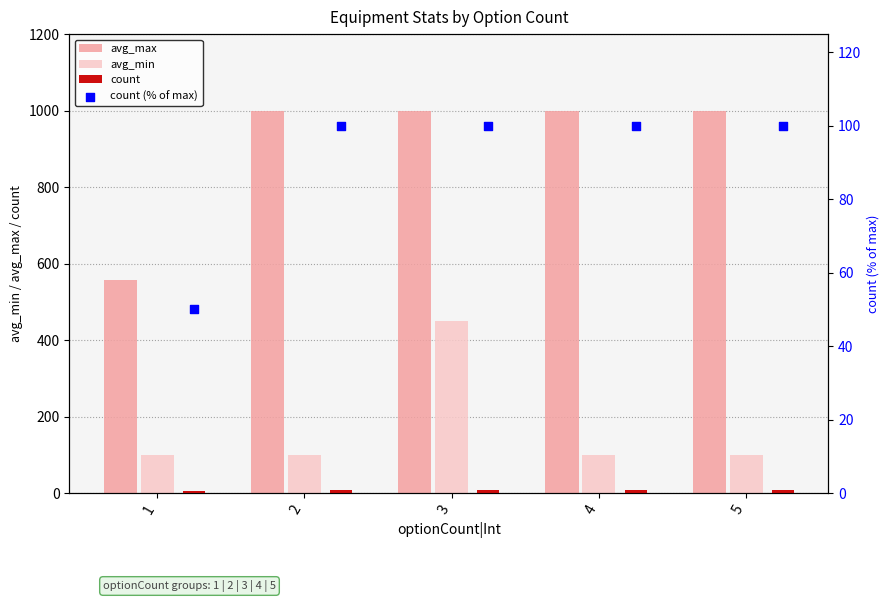

Which series has the largest total across all categories?

avg_max